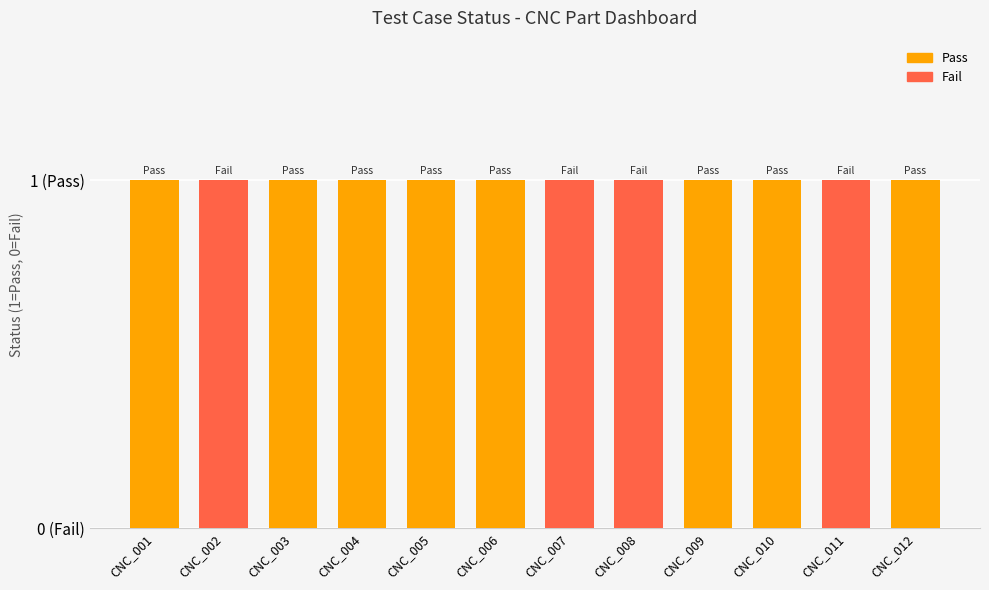

The Pass series shows 0 at CNC_003. True or false?

False